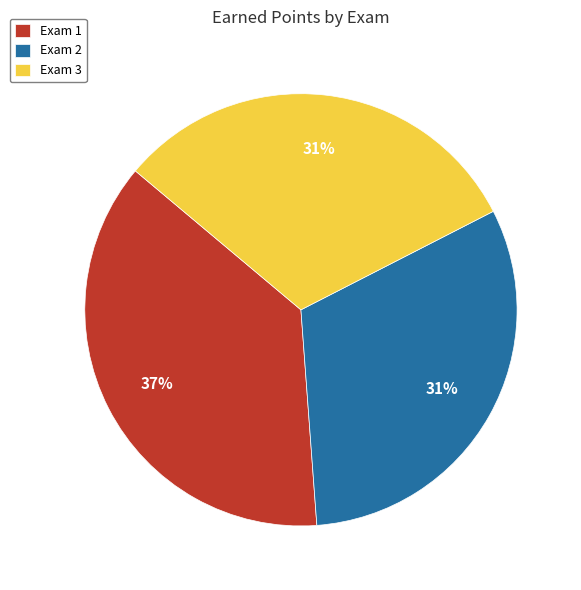

To the nearest percent, what percentage of the pie is Exam 2?

31%